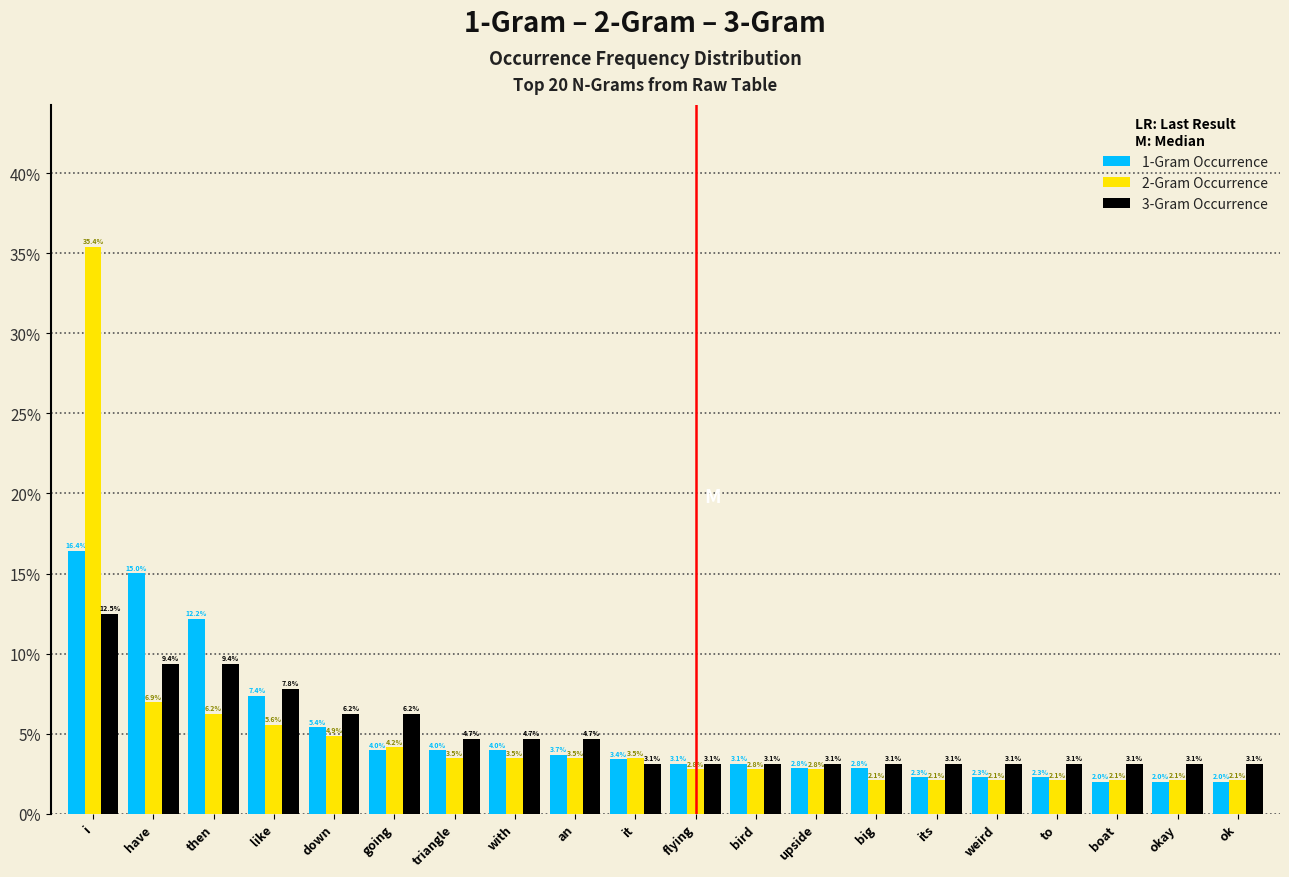

The 1-Gram Occurrence series shows 1.6 at an. True or false?

False